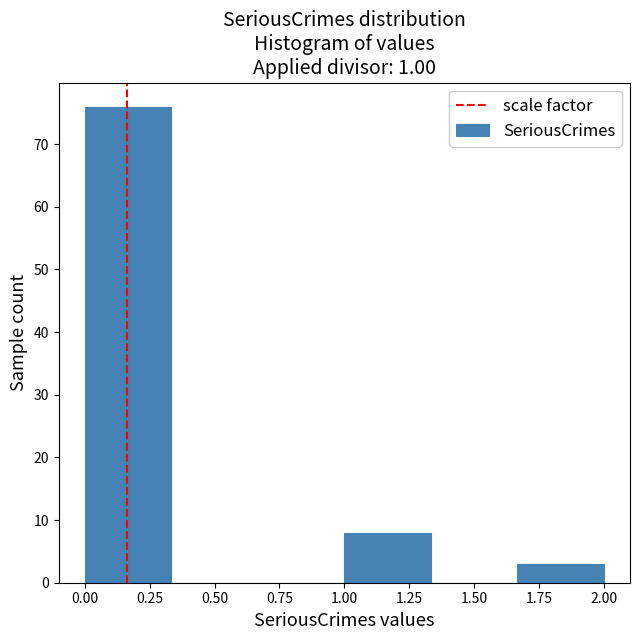

Reading left to right, transcribe this chart: for each bar, give the range it covers on the x-axis and its height. Neither the bar edges nor the heights are printed on the chart, so give them approximately, as read against the axes.

0.00 to 0.35: 76
0.35 to 0.65: 0
0.65 to 1.00: 0
1.00 to 1.35: 8
1.35 to 1.65: 0
1.65 to 2.00: 3